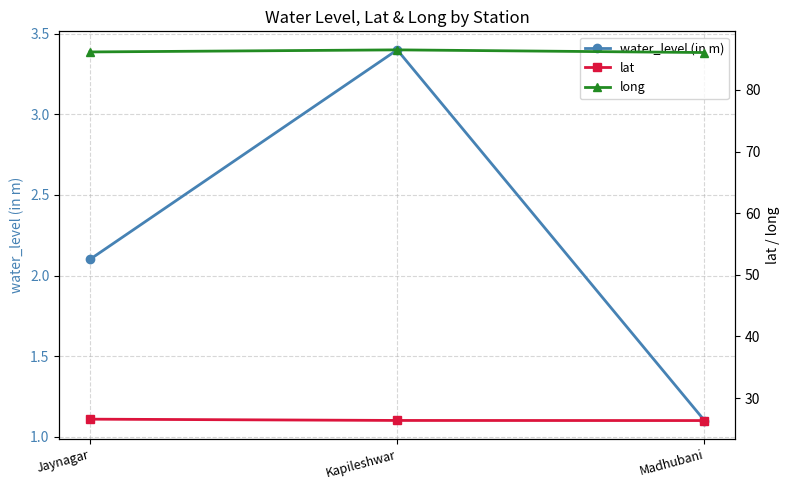

The value of water_level (in m) at Jaynagar is 0.9. True or false?

False